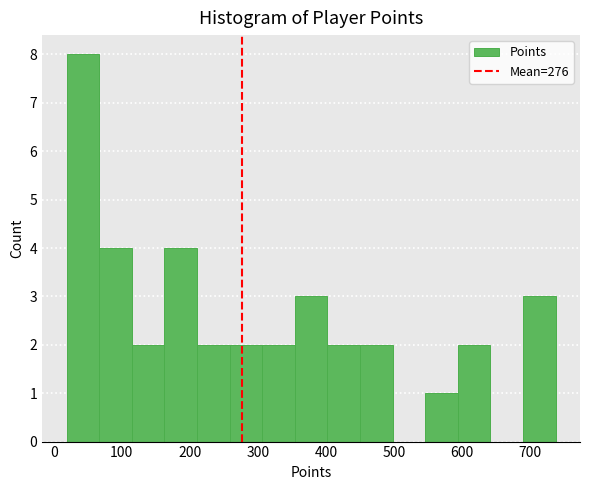

Reading left to right, list every bar in this chart as the range it spans on the x-axis followed by its height. Neither the bar edges nor the heights are printed on the chart, so give them approximately, as read against the axes.

20 to 70: 8
70 to 110: 4
110 to 160: 2
160 to 210: 4
210 to 260: 2
260 to 310: 2
310 to 350: 2
350 to 400: 3
400 to 450: 2
450 to 500: 2
500 to 550: 0
550 to 590: 1
590 to 640: 2
640 to 690: 0
690 to 740: 3